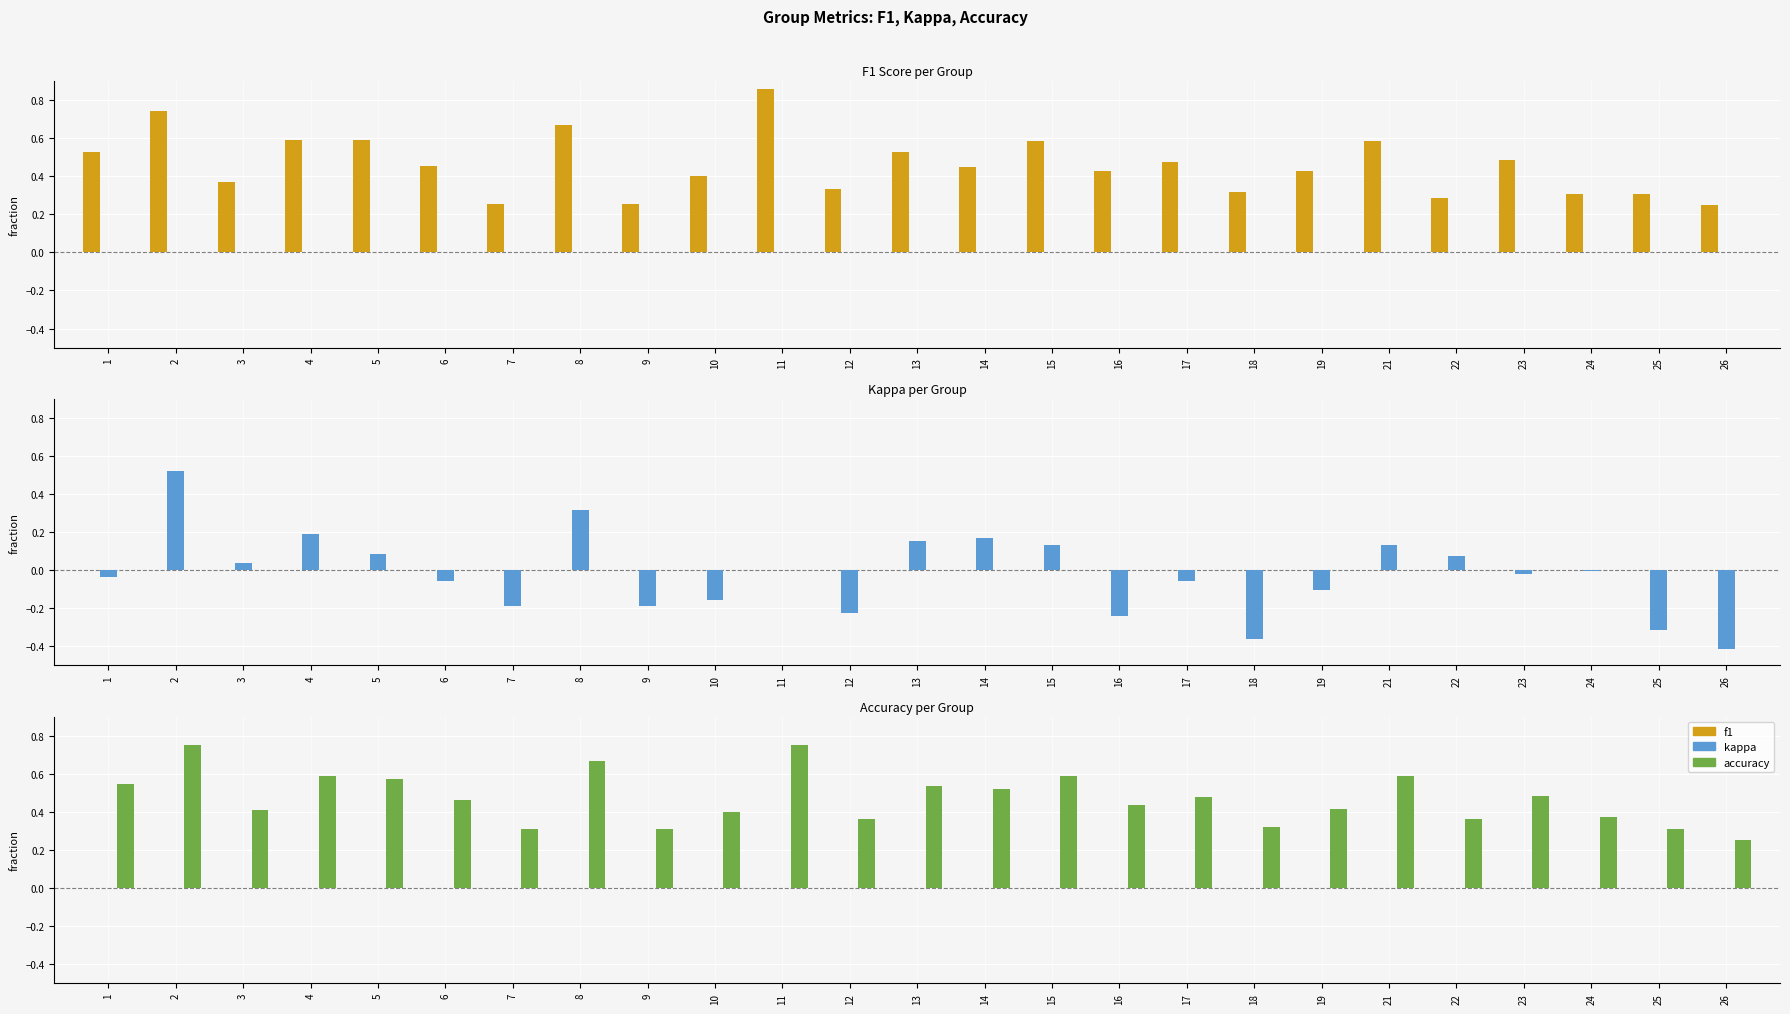

Reading left to right, list all the values displayed in this chart.

f1: 1=0.5	2=0.7	3=0.4	4=0.6	5=0.6	6=0.5	7=0.3	8=0.7	9=0.3	10=0.4	11=0.9	12=0.3	13=0.5	14=0.5	15=0.6	16=0.4	17=0.5	18=0.3	19=0.4	21=0.6	22=0.3	23=0.5	24=0.3	25=0.3	26=0.2
kappa: 1=-0.0	2=0.5	3=0.0	4=0.2	5=0.1	6=-0.1	7=-0.2	8=0.3	9=-0.2	10=-0.2	11=0.0	12=-0.2	13=0.2	14=0.2	15=0.1	16=-0.2	17=-0.1	18=-0.4	19=-0.1	21=0.1	22=0.1	23=-0.0	24=-0.0	25=-0.3	26=-0.4
accuracy: 1=0.5	2=0.8	3=0.4	4=0.6	5=0.6	6=0.5	7=0.3	8=0.7	9=0.3	10=0.4	11=0.8	12=0.4	13=0.5	14=0.5	15=0.6	16=0.4	17=0.5	18=0.3	19=0.4	21=0.6	22=0.4	23=0.5	24=0.4	25=0.3	26=0.2